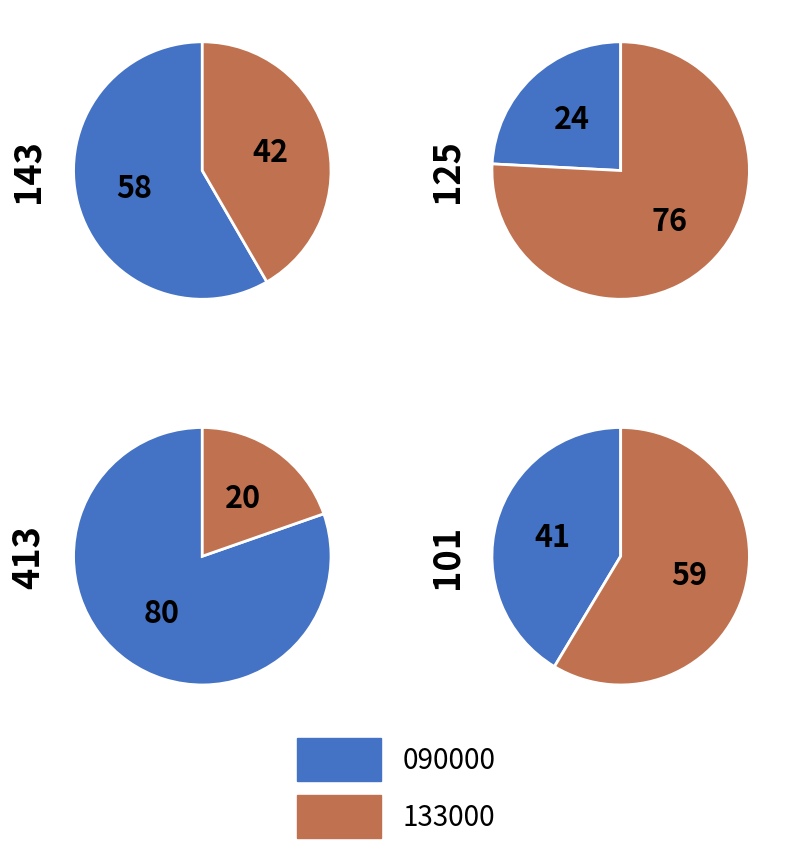

Which series has the largest range (max minus min)?

090000